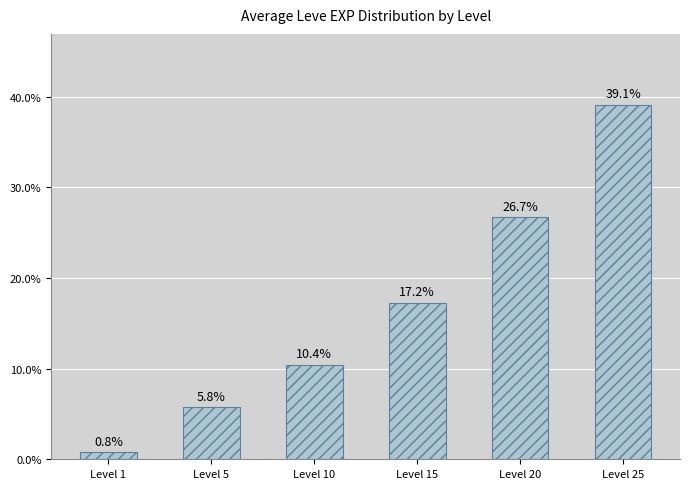

How many series are shown in this chart?

1